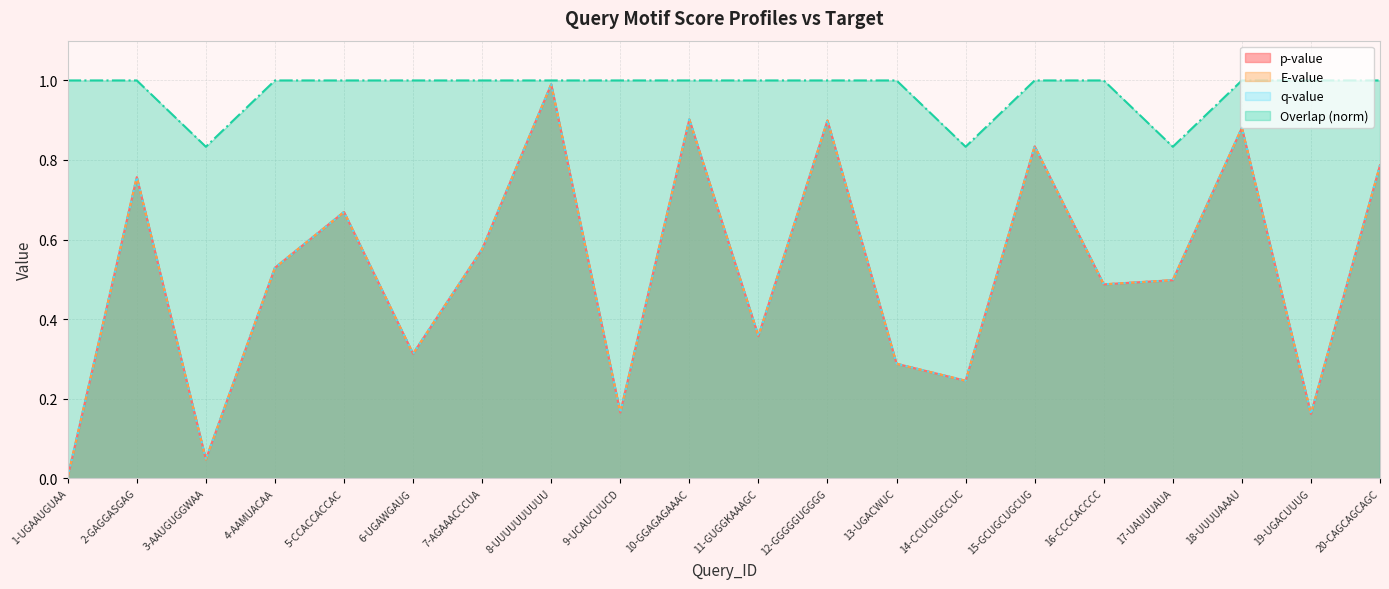

True or false: q-value has more than 0 points higher than both neighbors.

True